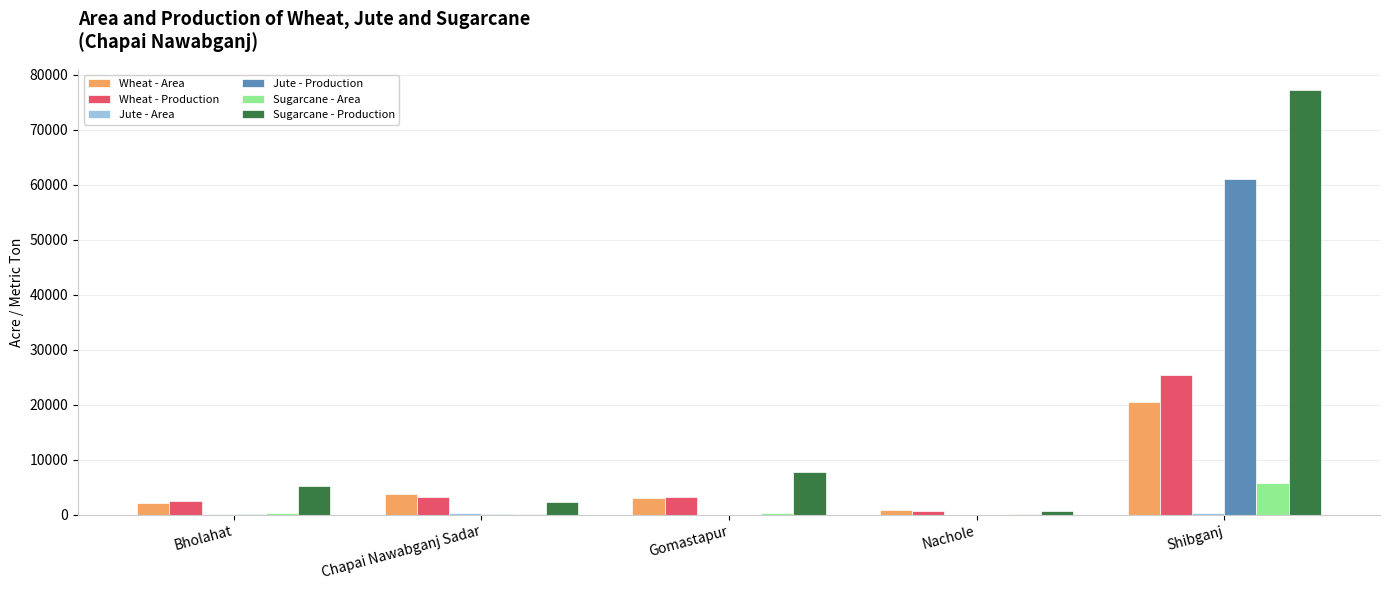

True or false: Wheat - Area has a value of 3695 at Chapai Nawabganj Sadar.

True